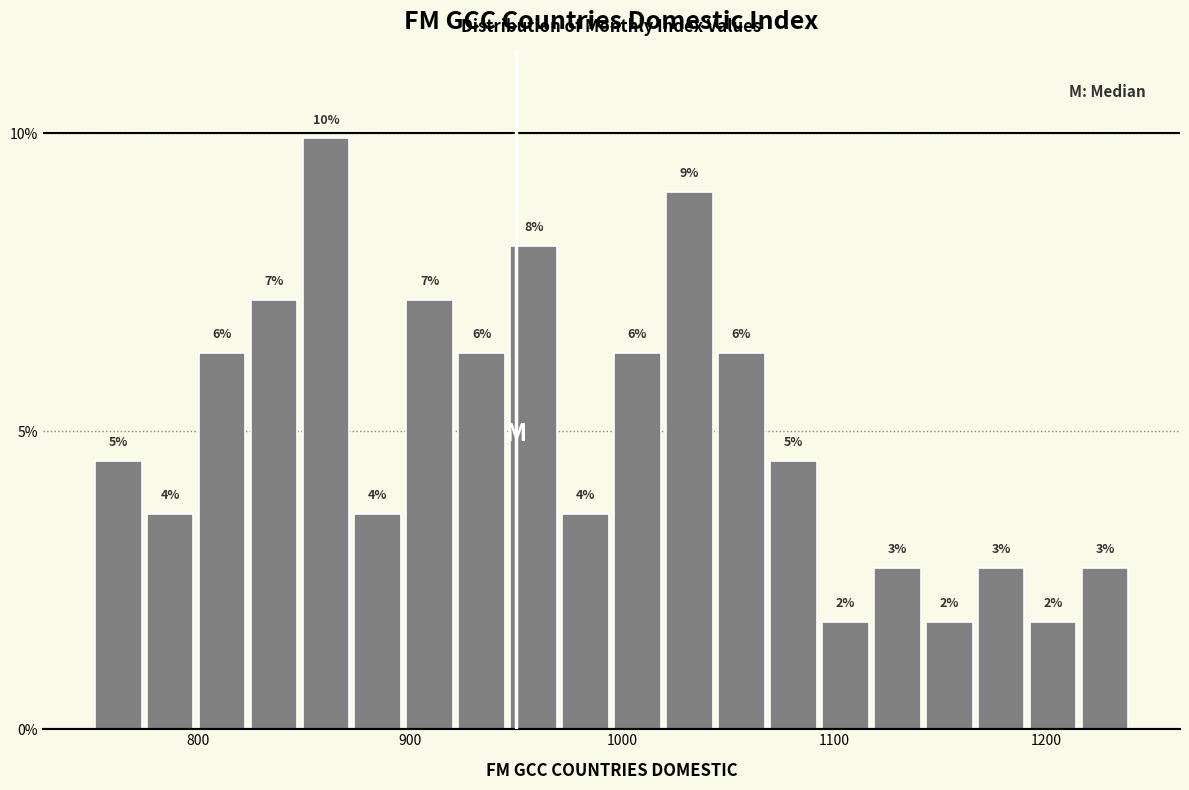

Around what value on the x-axis is the tallest bar? Give the approximate position of its centre, as read against the axis.

860